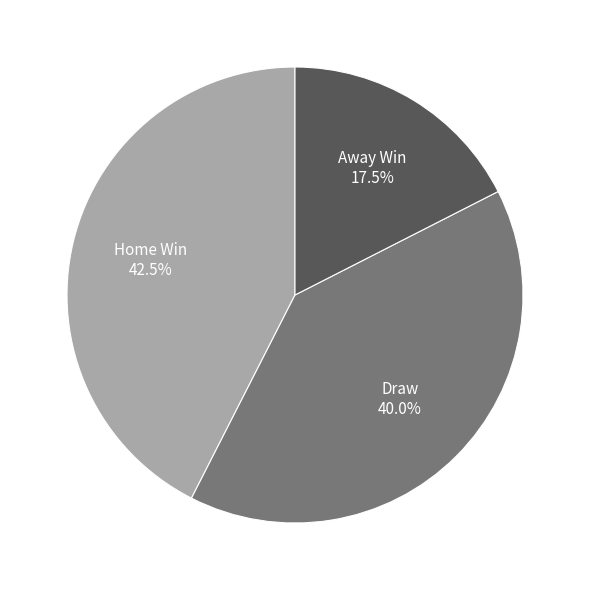

Which category has the smallest portion of the pie?

Away Win